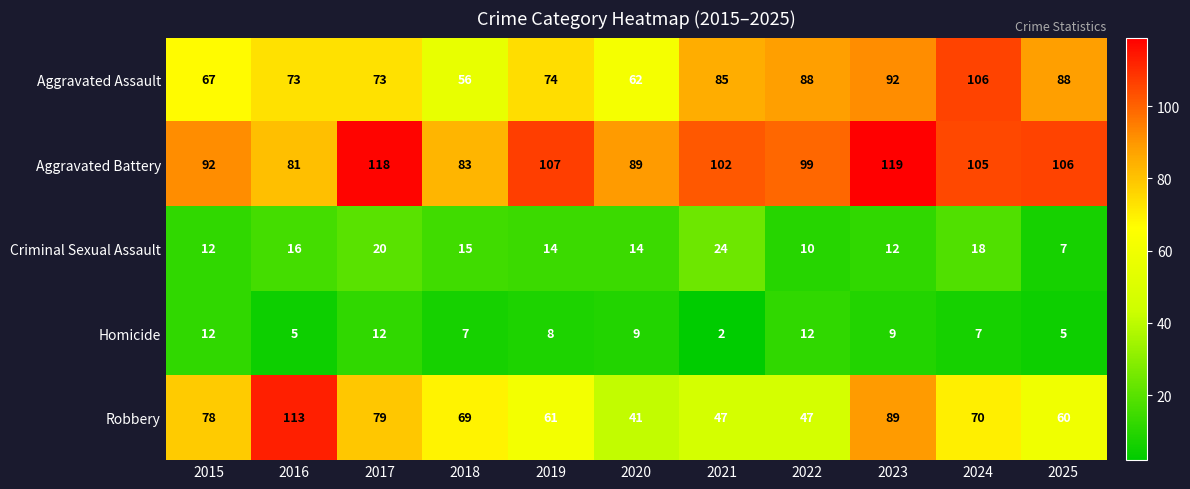

Between 2016 and 2019, which series saw the biggest shift?

Robbery